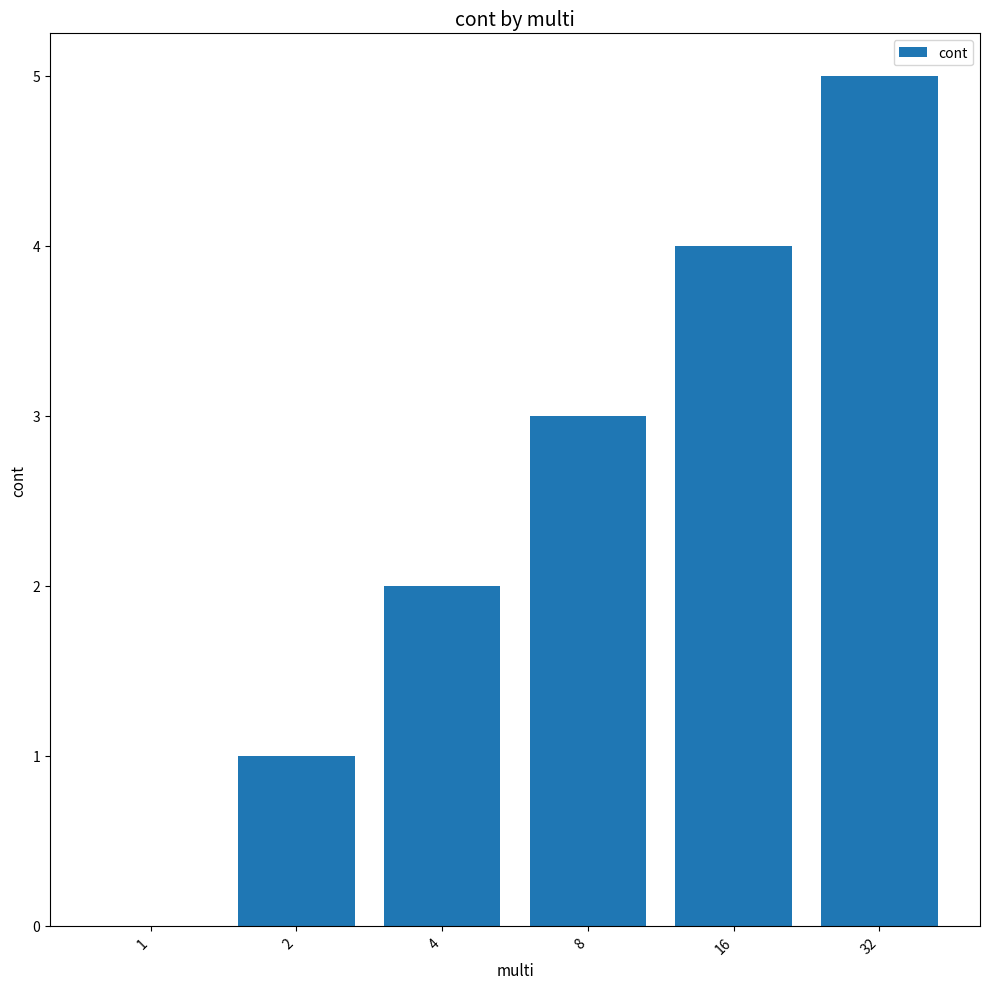

Between 16 and 8, which is larger?

16